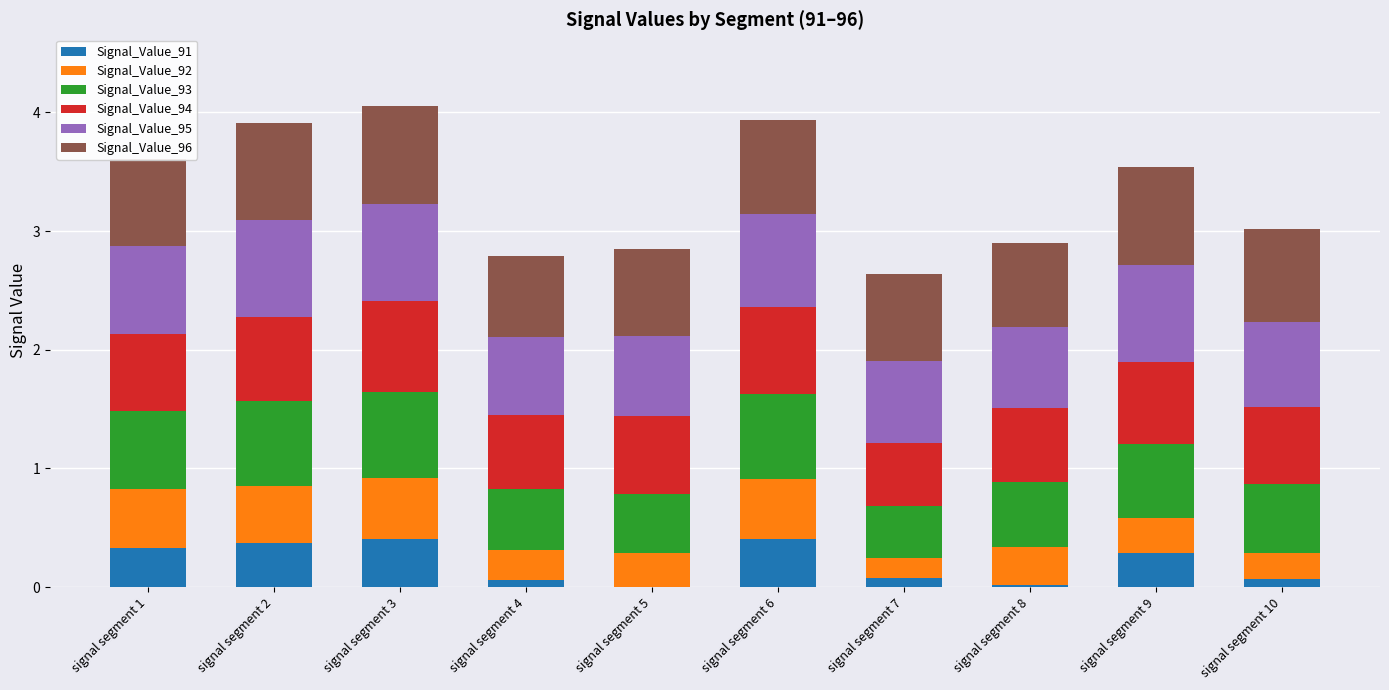

What is the total value across all series at signal segment 1?

3.6